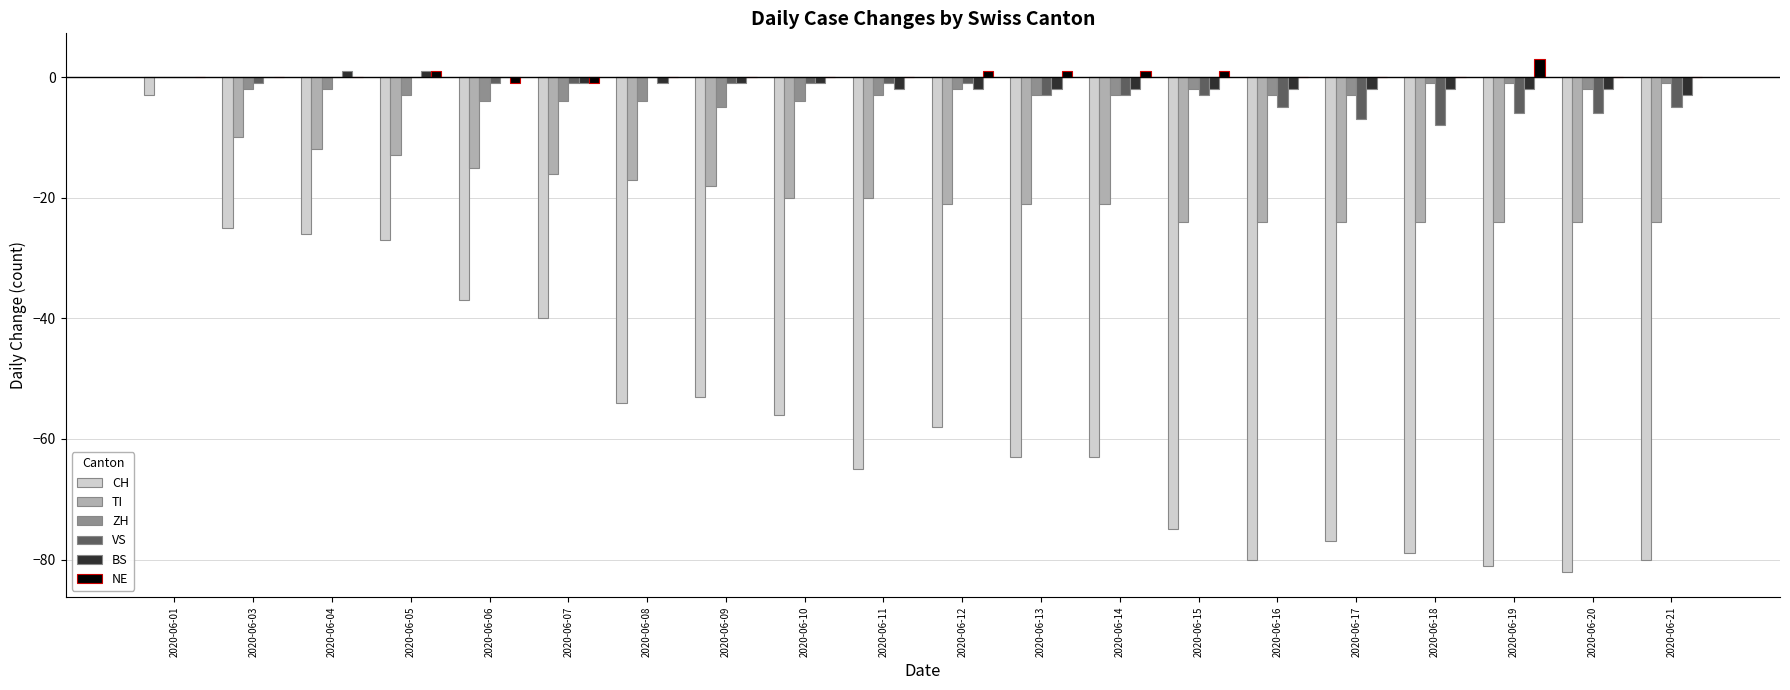

Is it true that CH equals -82 at 2020-06-10?

False